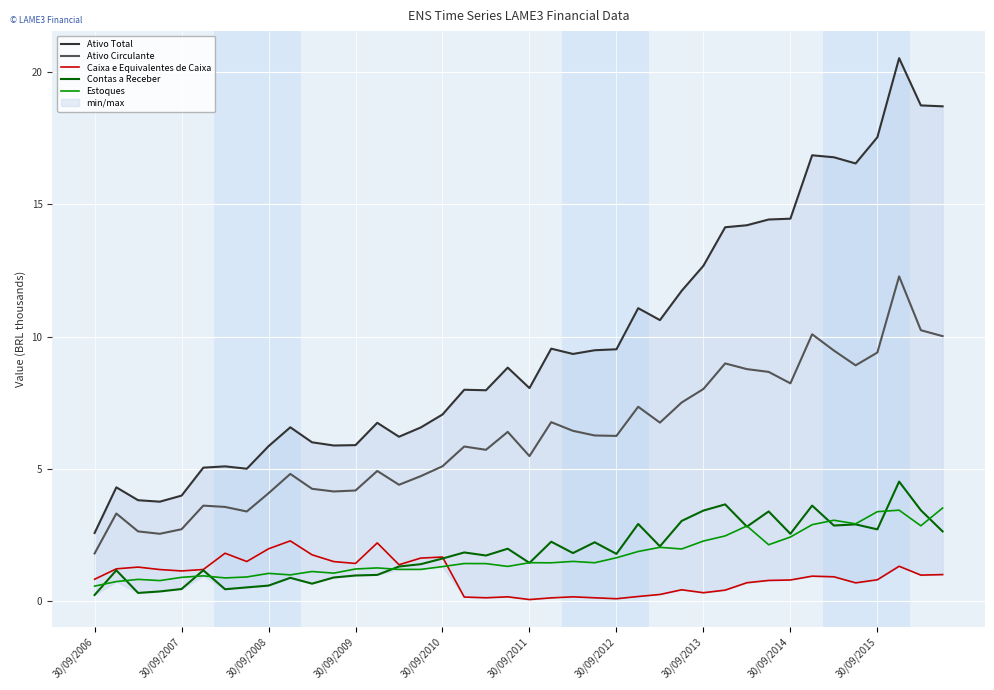

Is the value of Contas a Receber at 35 greater than the value of Ativo Circulante at 14?

No